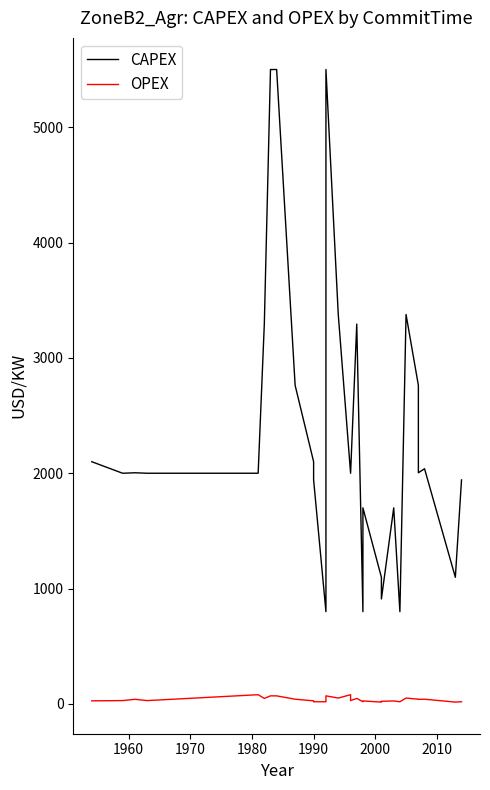

Reading left to right, extract all data points from this chart.

CAPEX: 2100	2000	2004	2000	2000	3293	5500	5500	2762	2100	1942	800	5500	3376	2000	2000	3293	800	1700	1098	910	1700	800	3376	2762	2004	2039	1098	1942
OPEX: 27	29	40	29	80	48	70	70	41	27	19	19	70	51	80	29	48	19	26	16	23	26	19	51	41	40	41	16	19